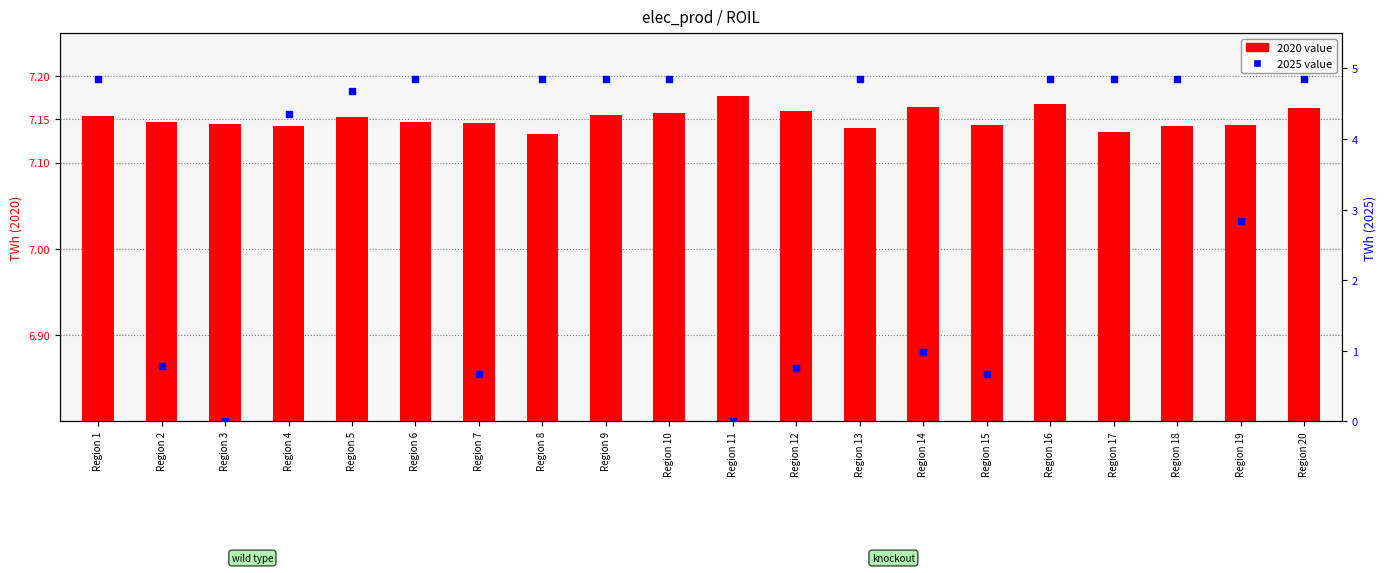

What is the total value across all series at Region 16?

12.0